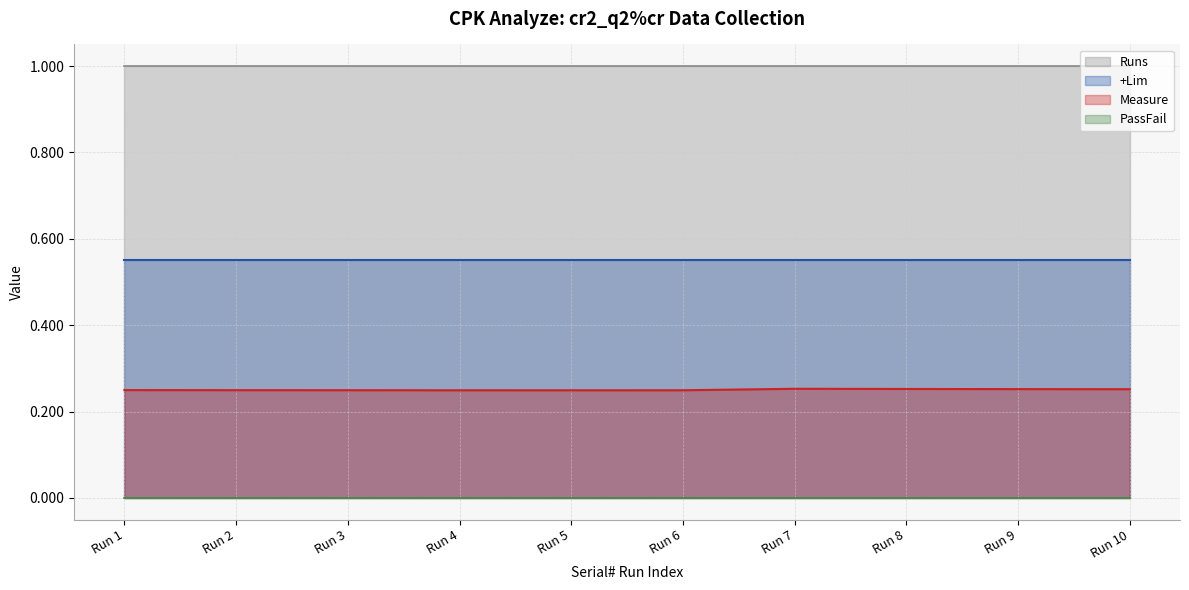

Does the chart have visible grid lines?

Yes